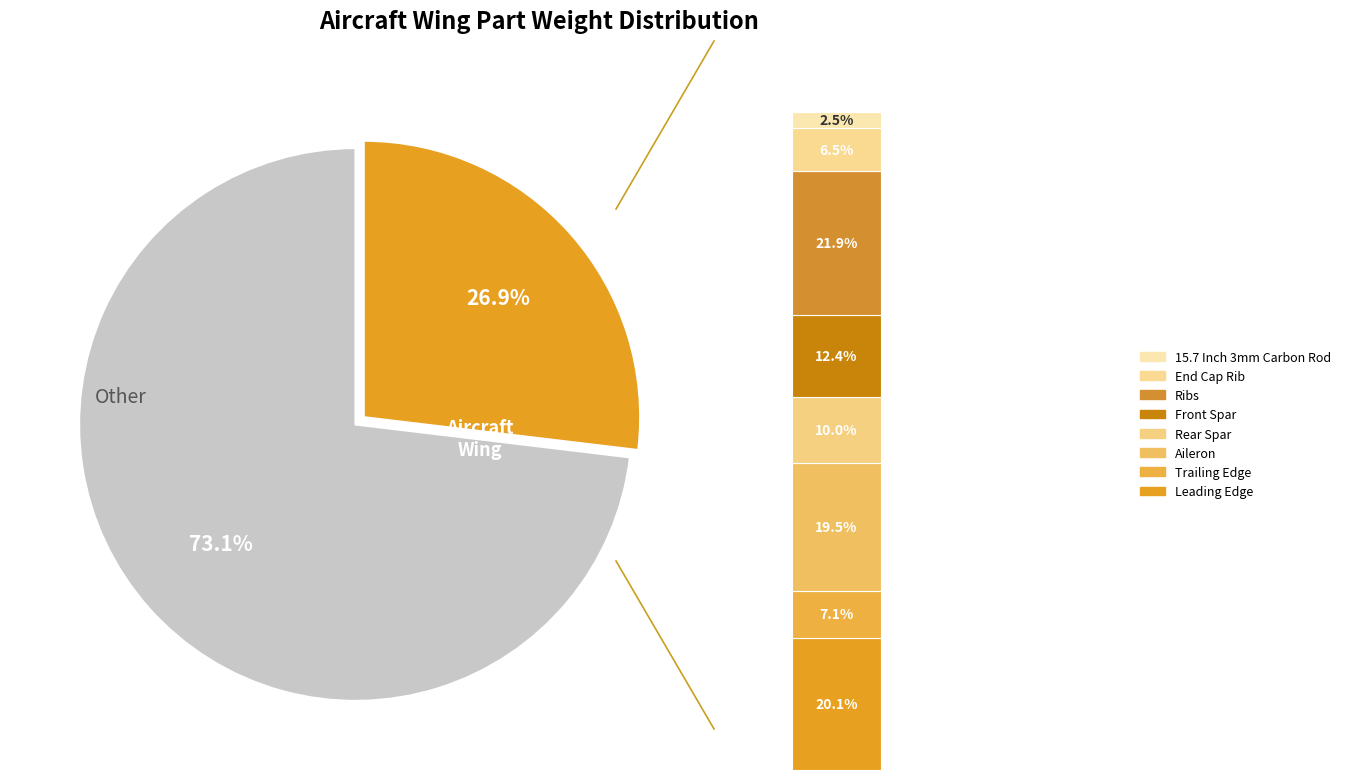

What is the ratio of the value at 15.7 Inch 3mm Carbon Rod to the value at Ribs?

0.1